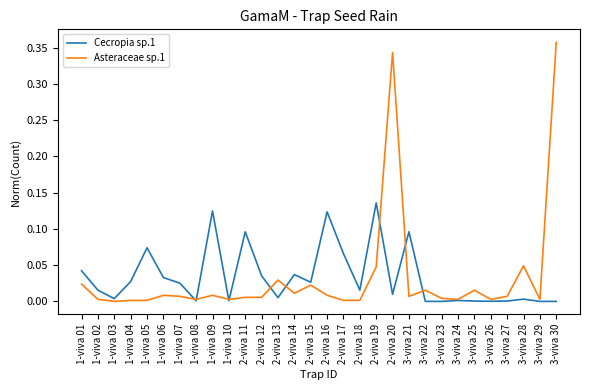

List the series in order of their peak value, highest first.

Asteraceae sp.1, Cecropia sp.1